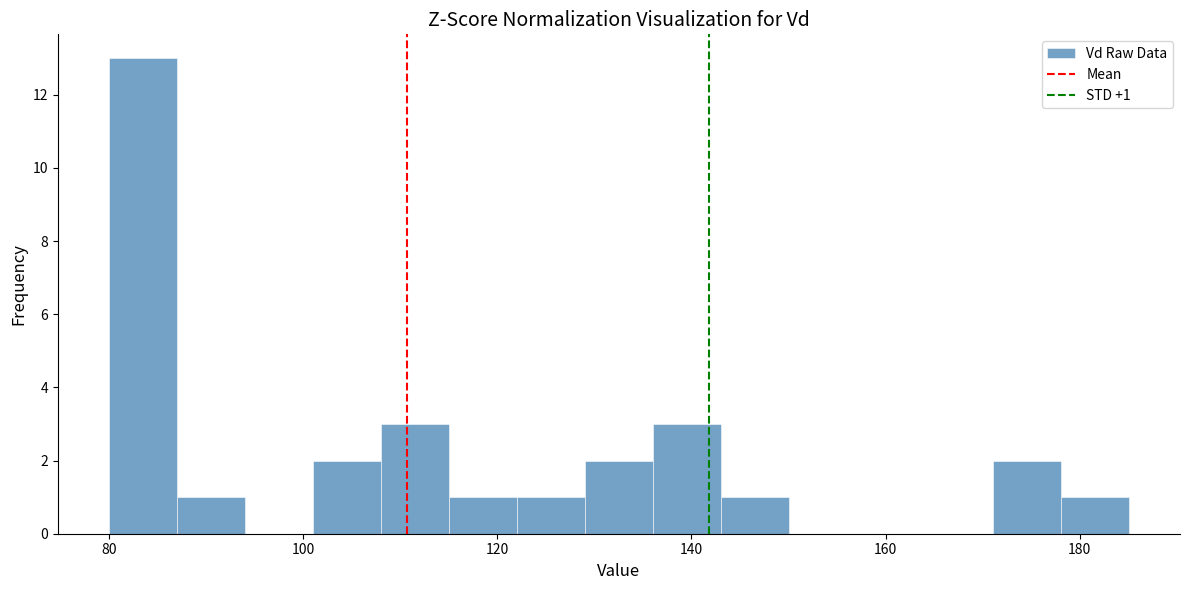

Around what value on the x-axis is the tallest bar? Give the approximate position of its centre, as read against the axis.

84